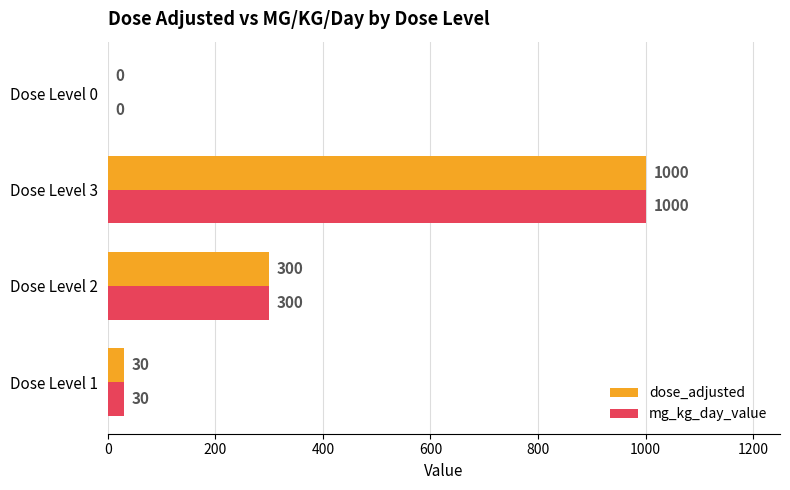

What is the maximum value for mg_kg_day_value?

1000